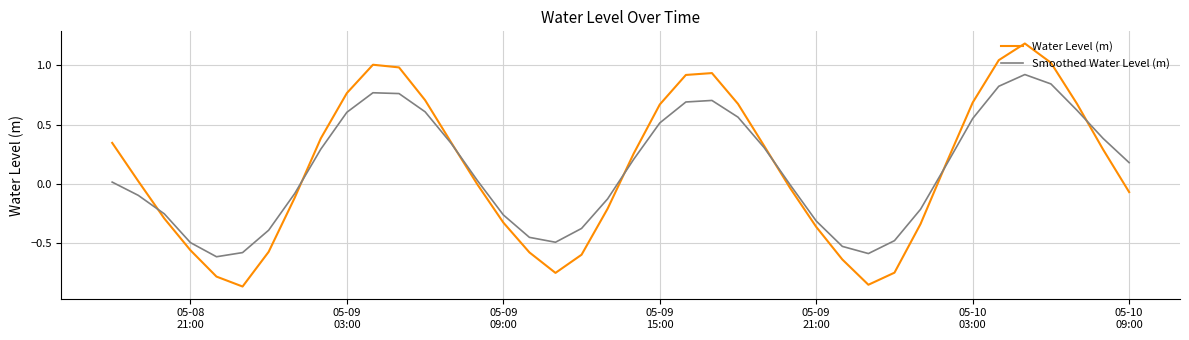

Is this an area chart (filled region under the line)?

No